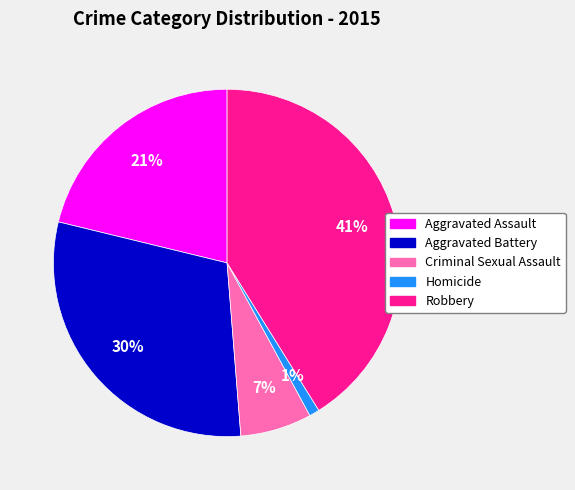

Approximately how many times larger is the value at Criminal Sexual Assault compared to Aggravated Assault?

0.3